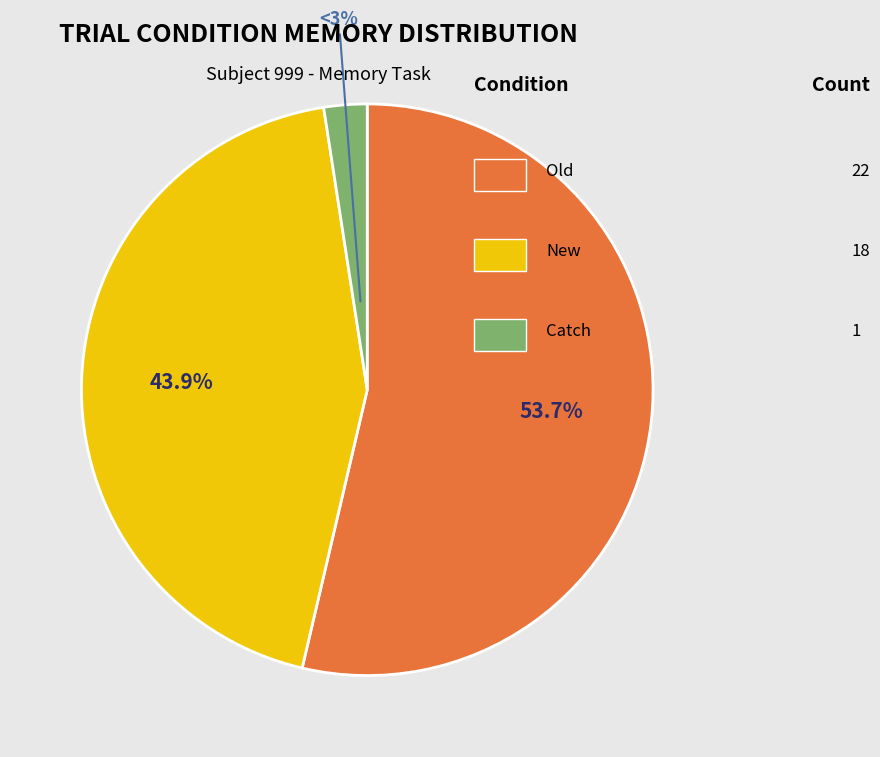

To the nearest percent, what portion does new represent?

44%